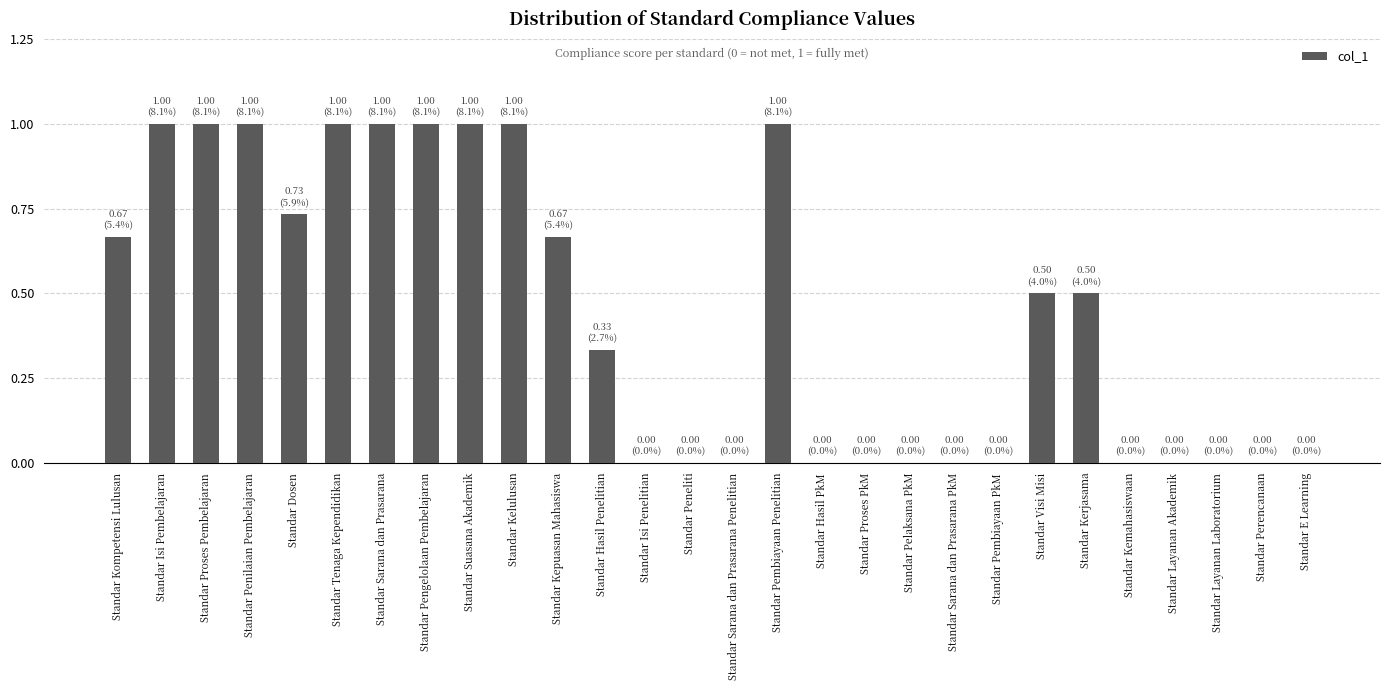

Between Standar Kemahasiswaan and Standar Kerjasama, which is larger?

Standar Kerjasama